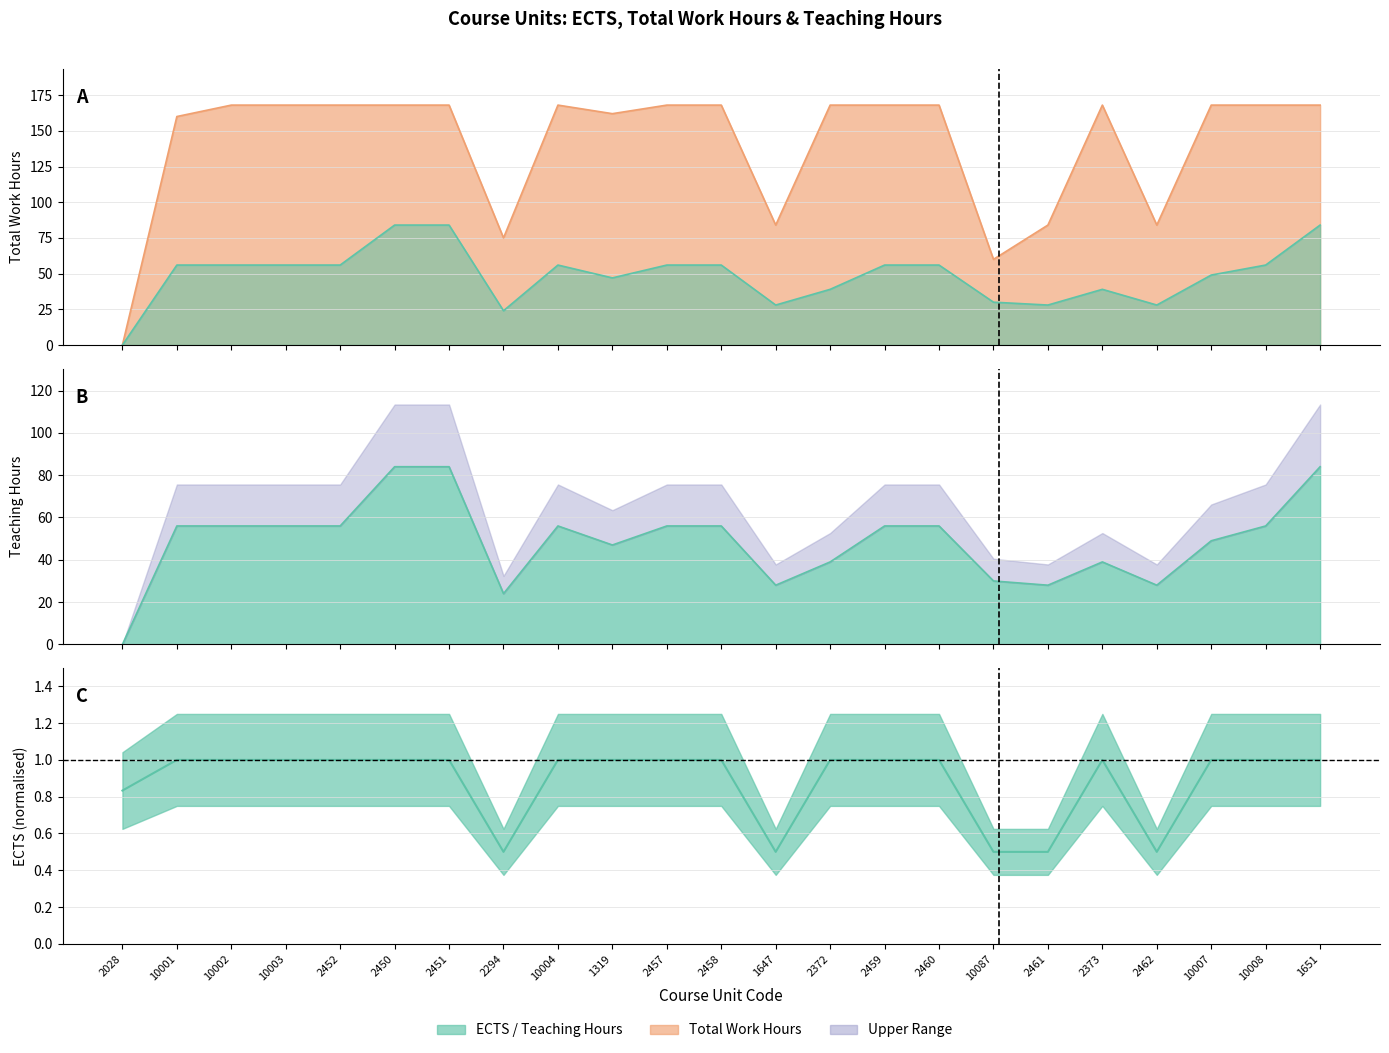

List the series in order of their overall mean, highest first.

h_trab_totais, Total horas docencia, ECTS